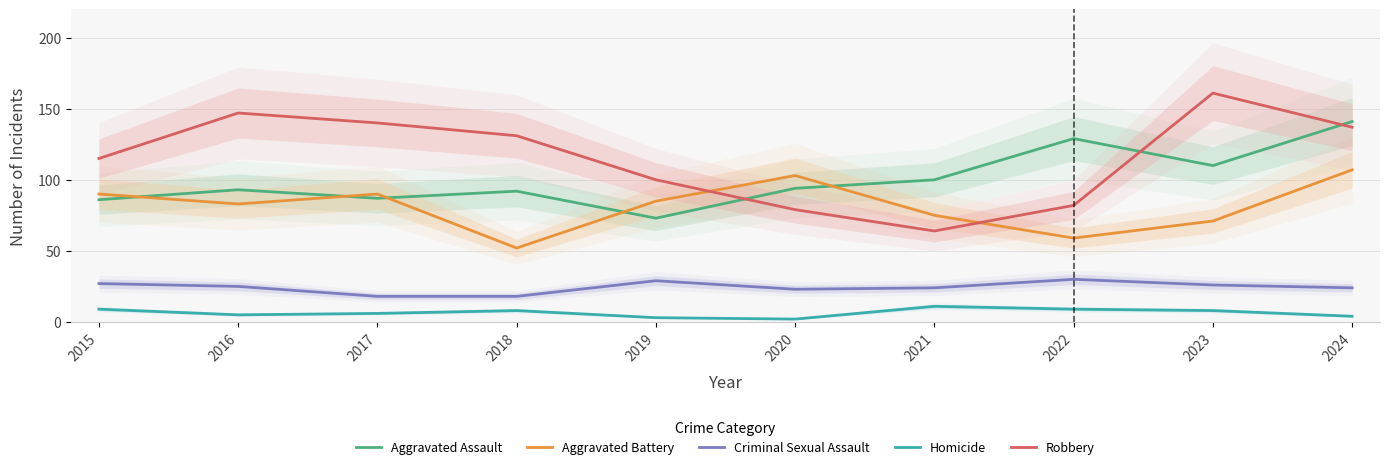

Is this an area chart (filled region under the line)?

No